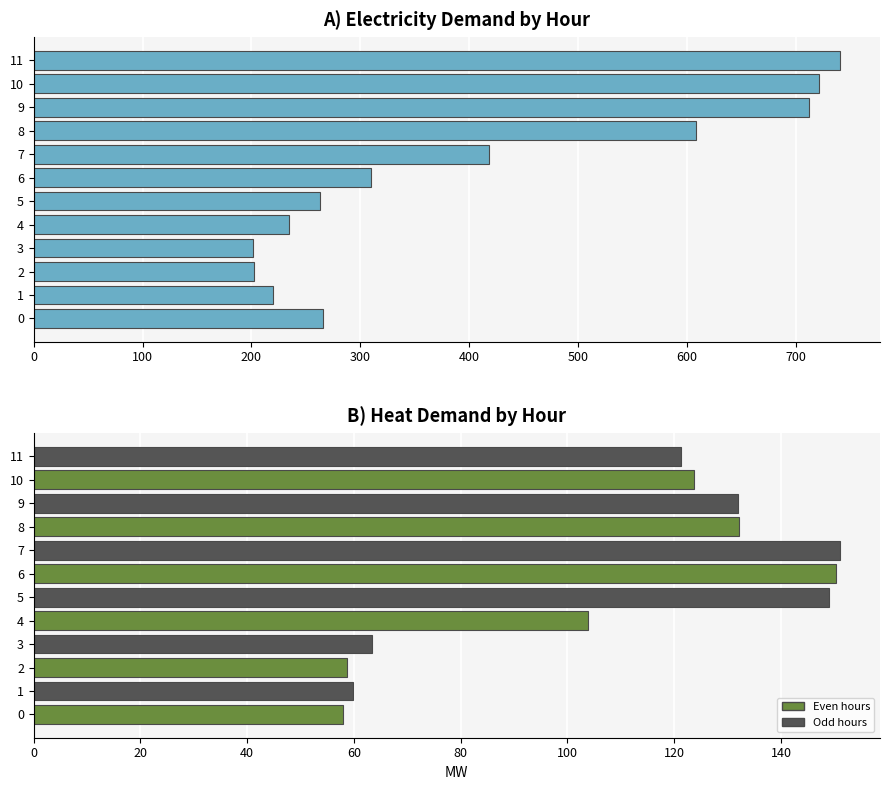

What is the maximum value shown in the chart?

740.5